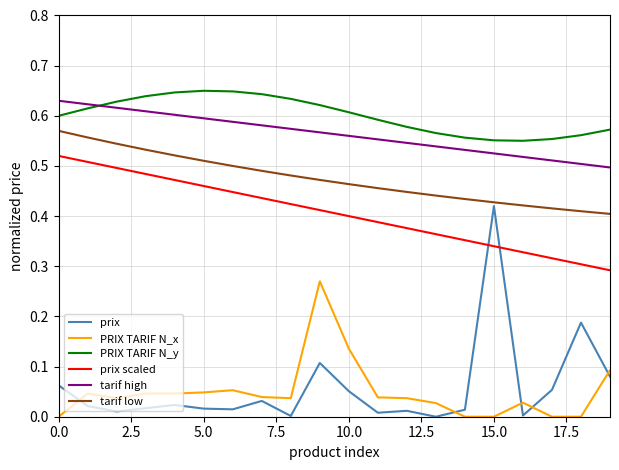

Which series has the widest spread of values?

prix